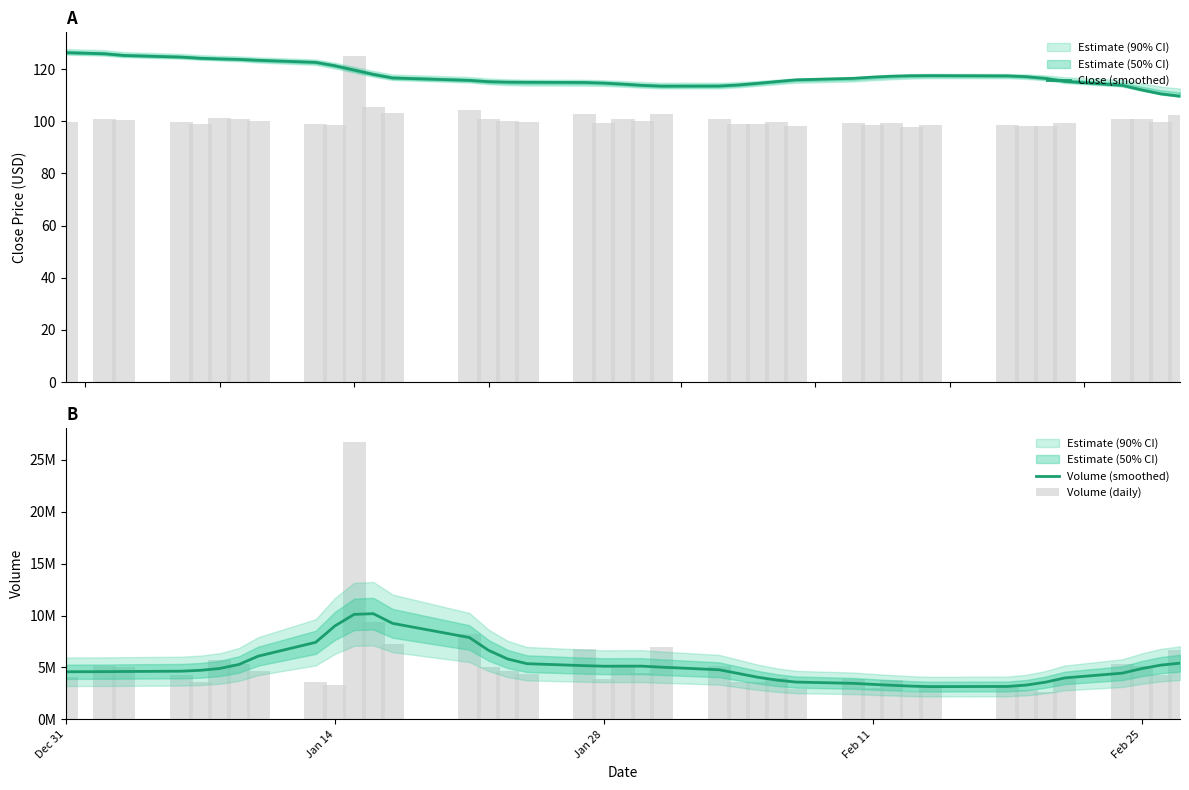

What is the label of the 36th bar from the right?

Feb 25